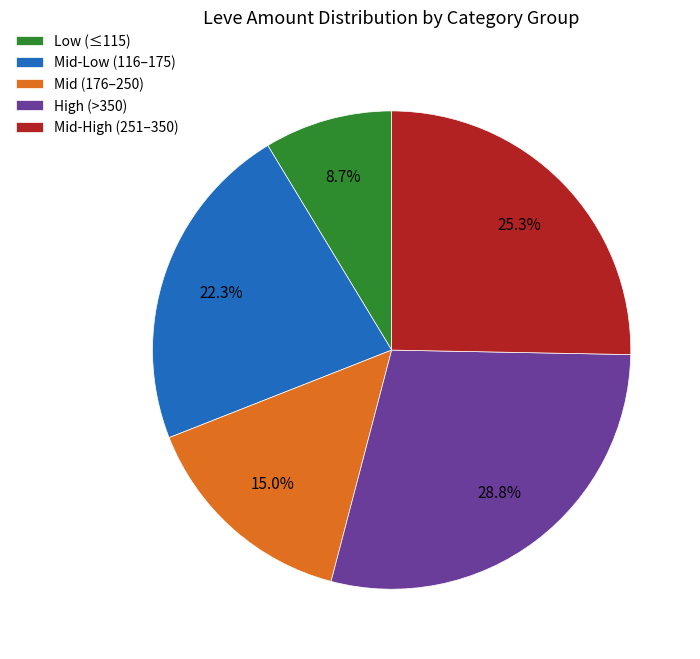

Does Mid (176–250) account for over 50% of the chart?

No